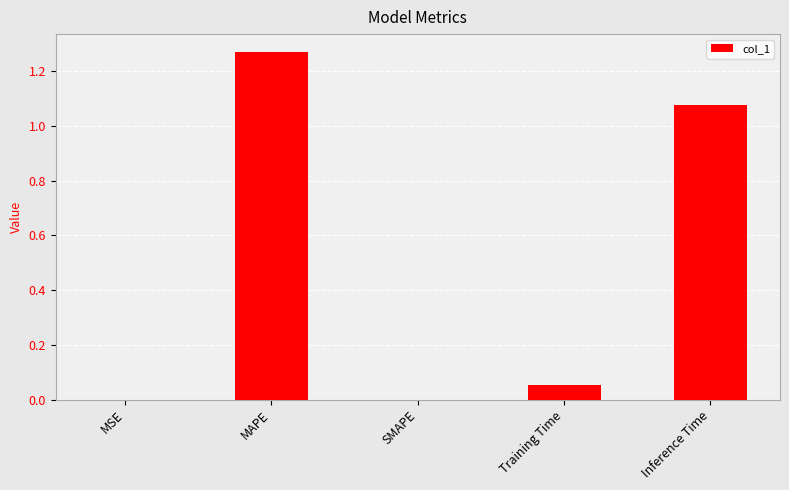

True or false: the data shows 0.5 at MAPE.

False